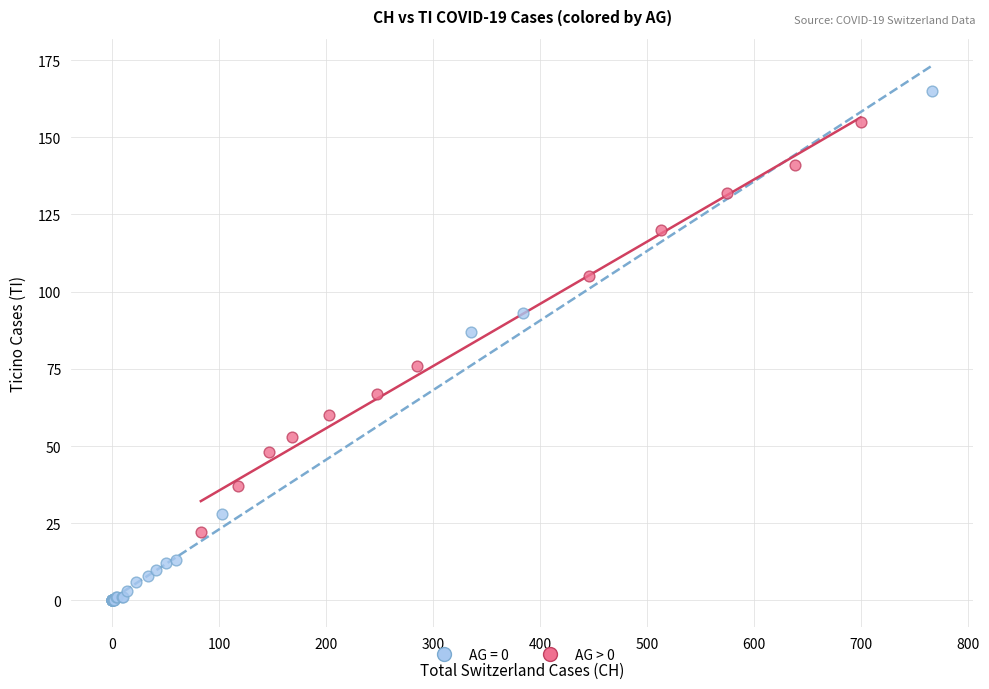

Which series contains the lowest Y value?

AG = 0